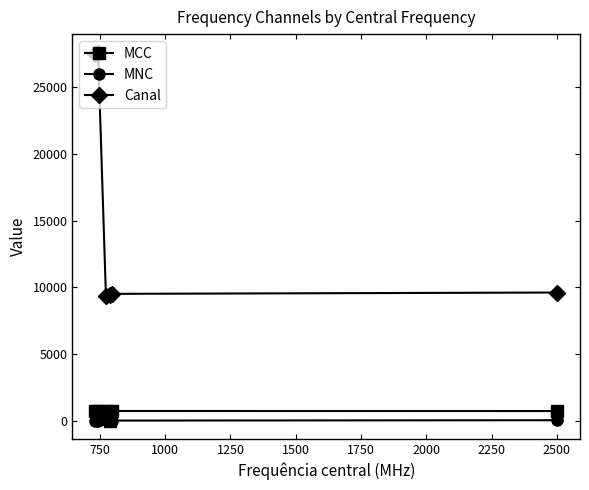

How many data points does each series have?

6